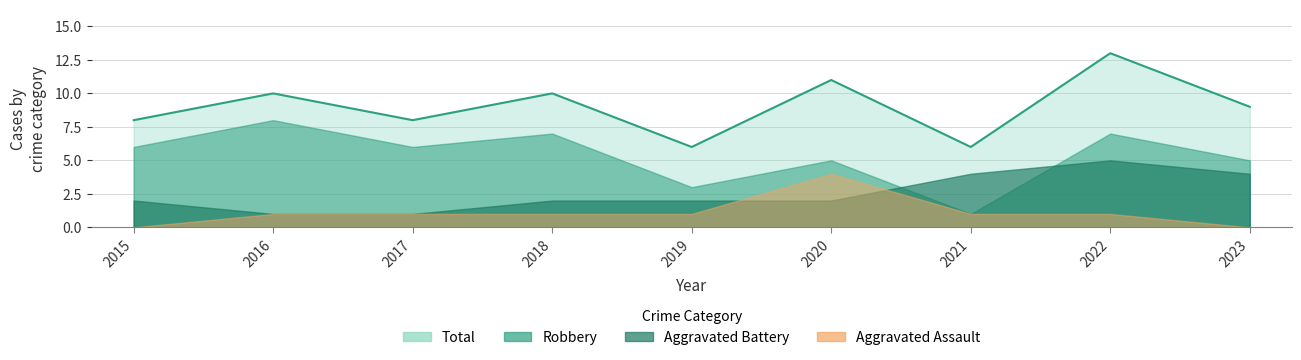

Rank the series by their maximum value, from lowest to highest.

Aggravated Assault, Aggravated Battery, Robbery, Total